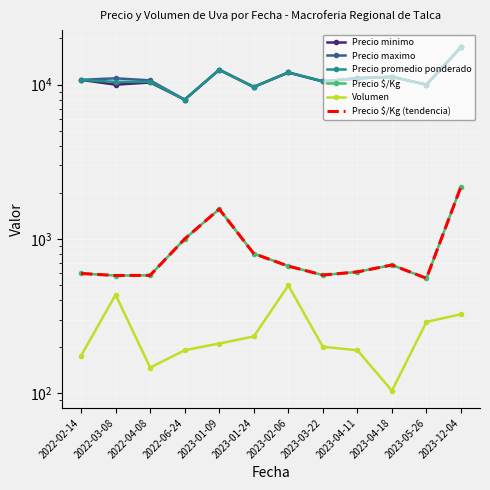

At which category is the sum across all series the highest?

2023-12-04